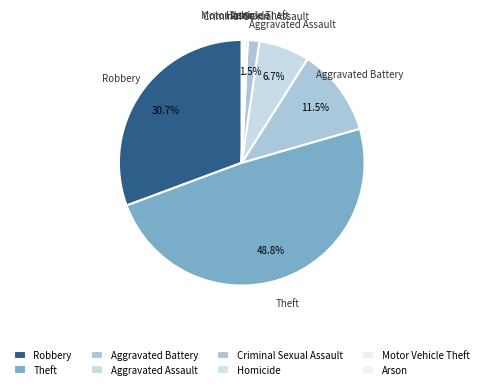

Count the number of slices in the pie.

8